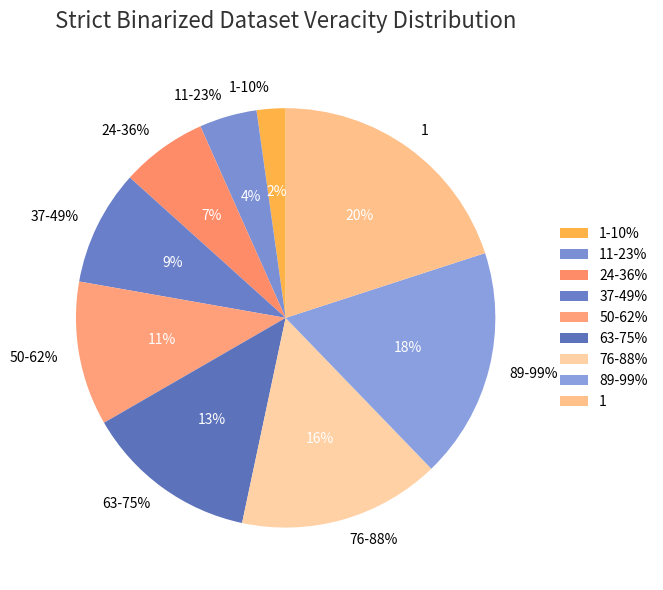

What is the ratio of the value at 63-75% to the value at 76-88%?

0.9